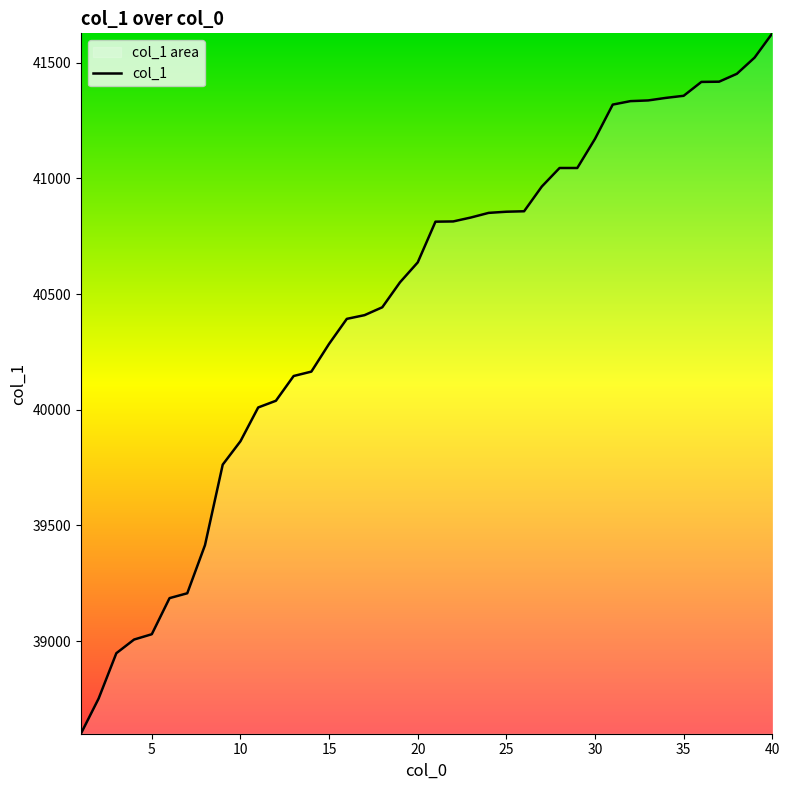

Does the chart display data point markers on the line(s)?

No